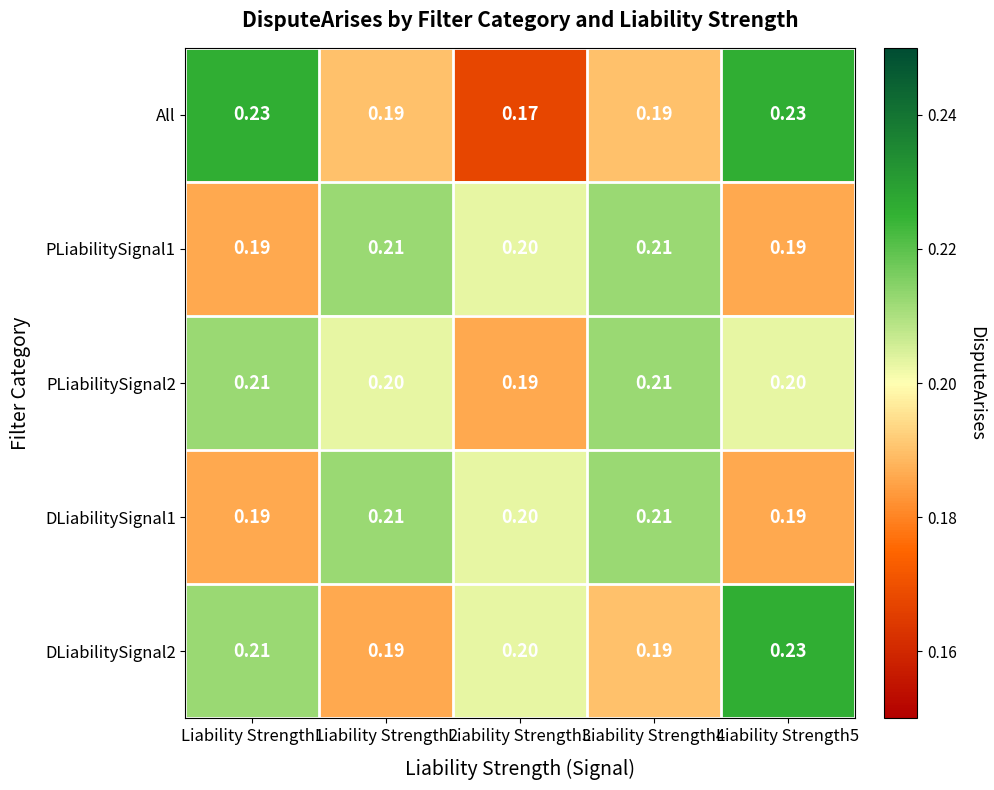

Which series has the widest spread of values?

All